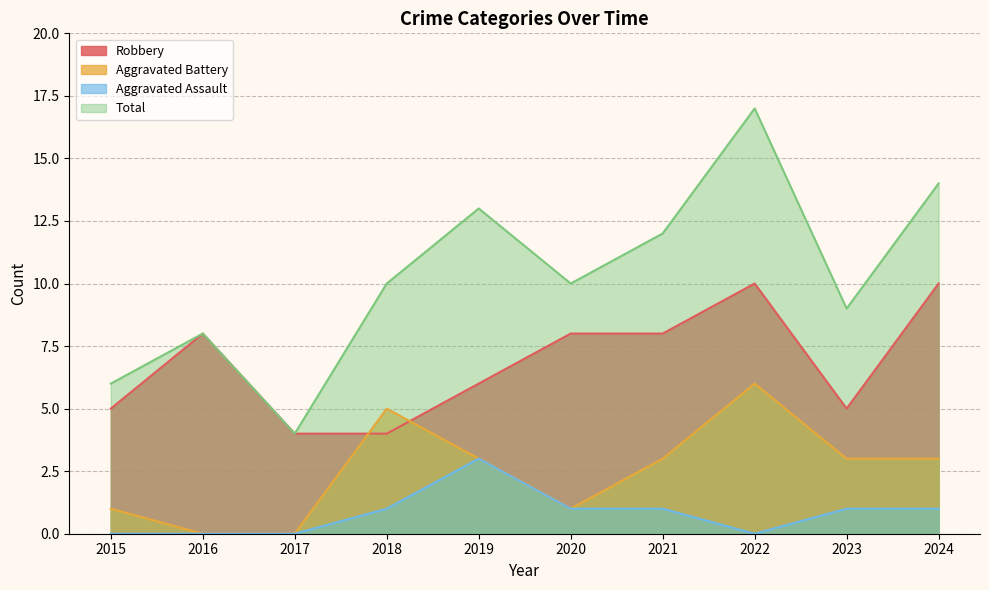

Where is Aggravated Assault nearest to the value 1?

2018